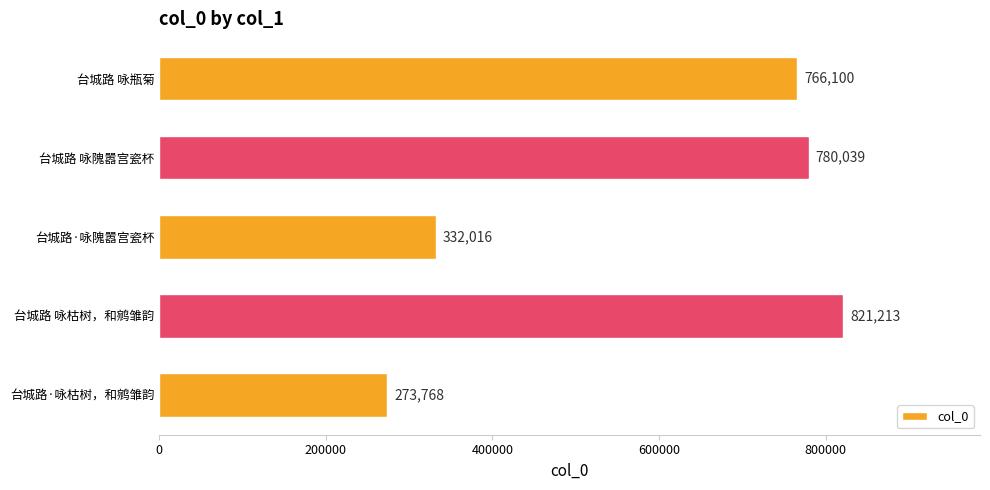

List the labels in order of value, smallest first.

台城路·咏枯树，和鹓雏韵, 台城路·咏隗嚣宫瓷杯, 台城路 咏瓶菊, 台城路 咏隗嚣宫瓷杯, 台城路 咏枯树，和鹓雏韵